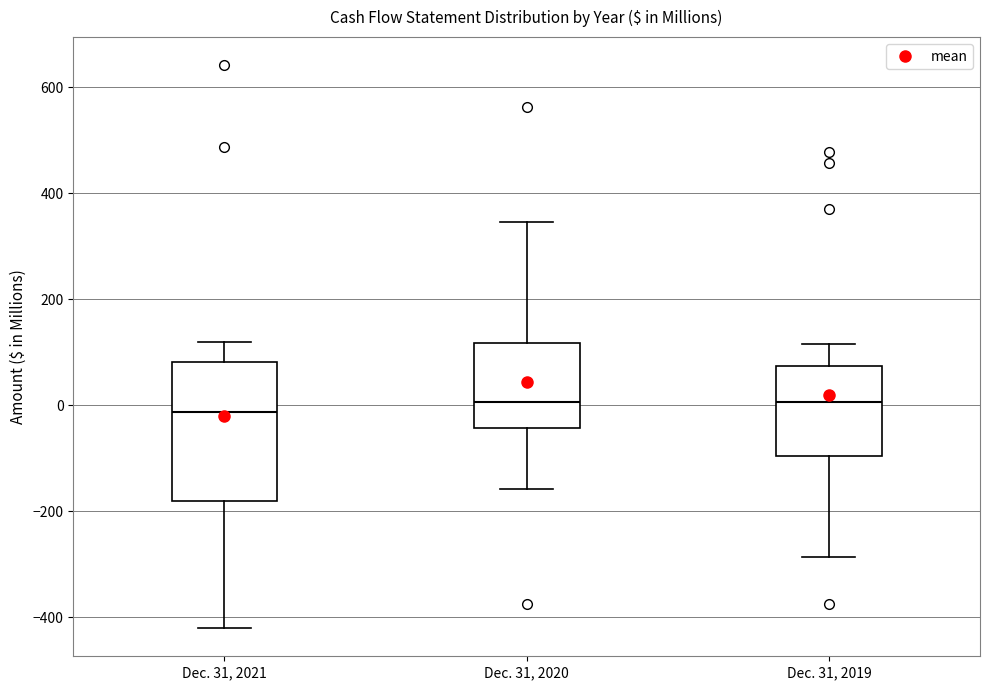

Reading left to right, transcribe this box plot: for each box, give where its median line is, the range the box spans, and where its two whiskers end, as read against the y-axis. The values are not printed on the chart, so give them approximately, as read against the axis.

Dec. 31, 2021: median -20, box -180 to 80, whiskers -420 to 120
Dec. 31, 2020: median 0, box -40 to 120, whiskers -160 to 340
Dec. 31, 2019: median 0, box -100 to 80, whiskers -280 to 120